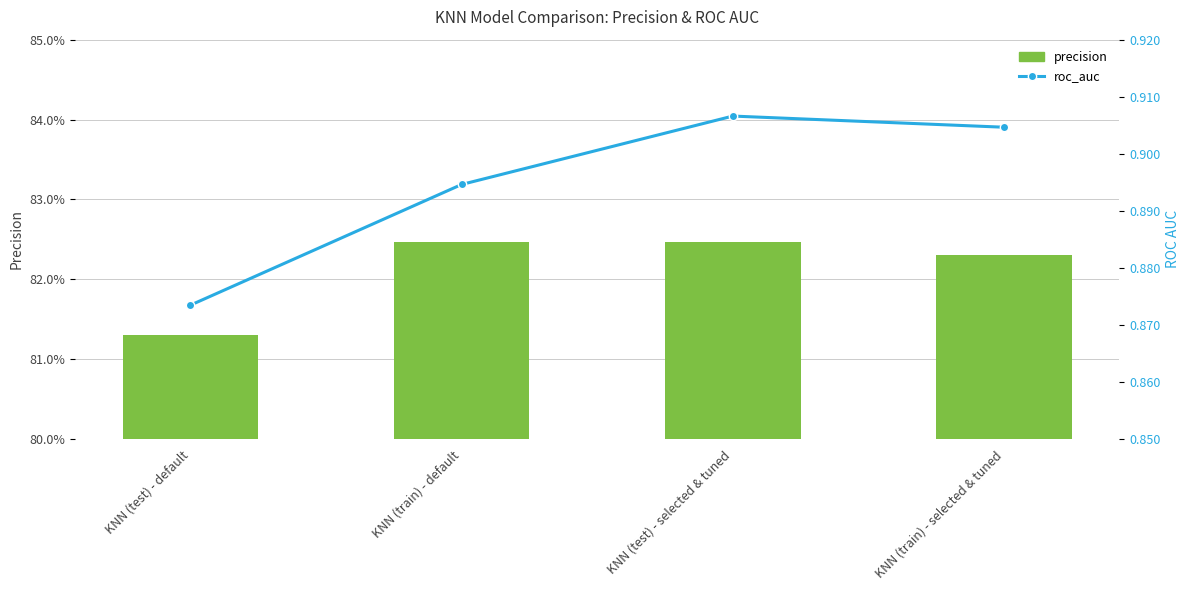

What is the label of the 2nd bar from the left?

KNN (train) - default